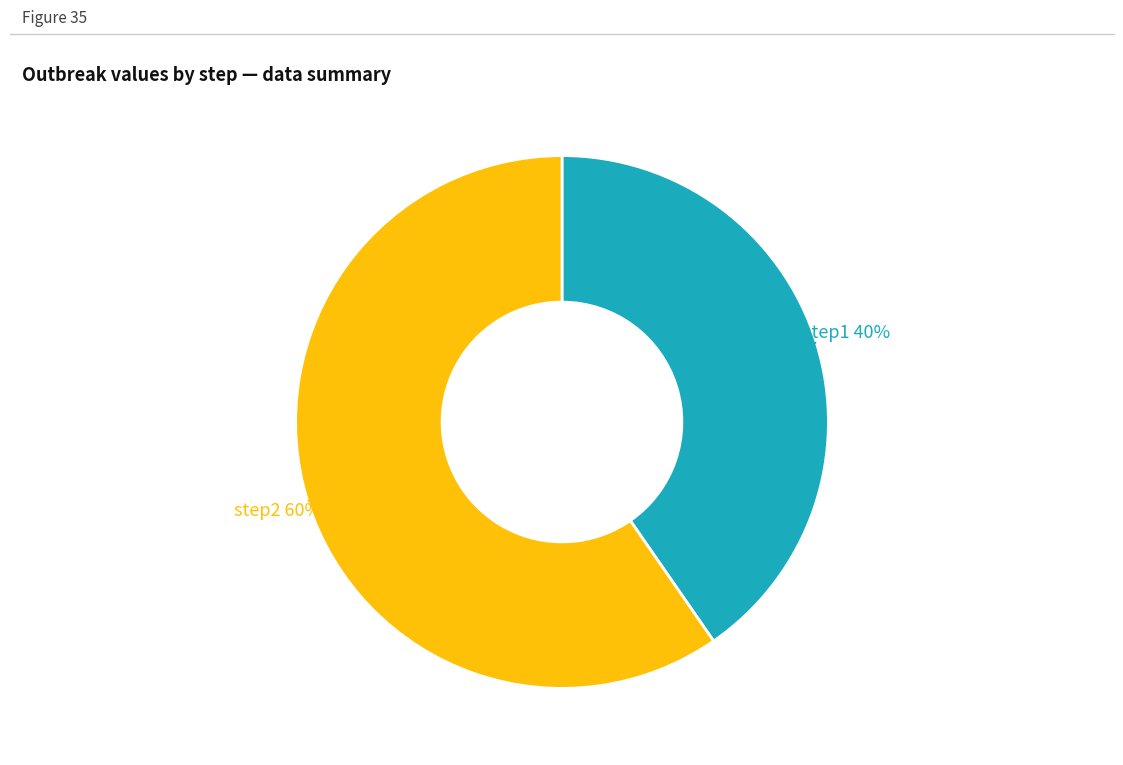

To the nearest percent, what is the average slice percentage?

50%